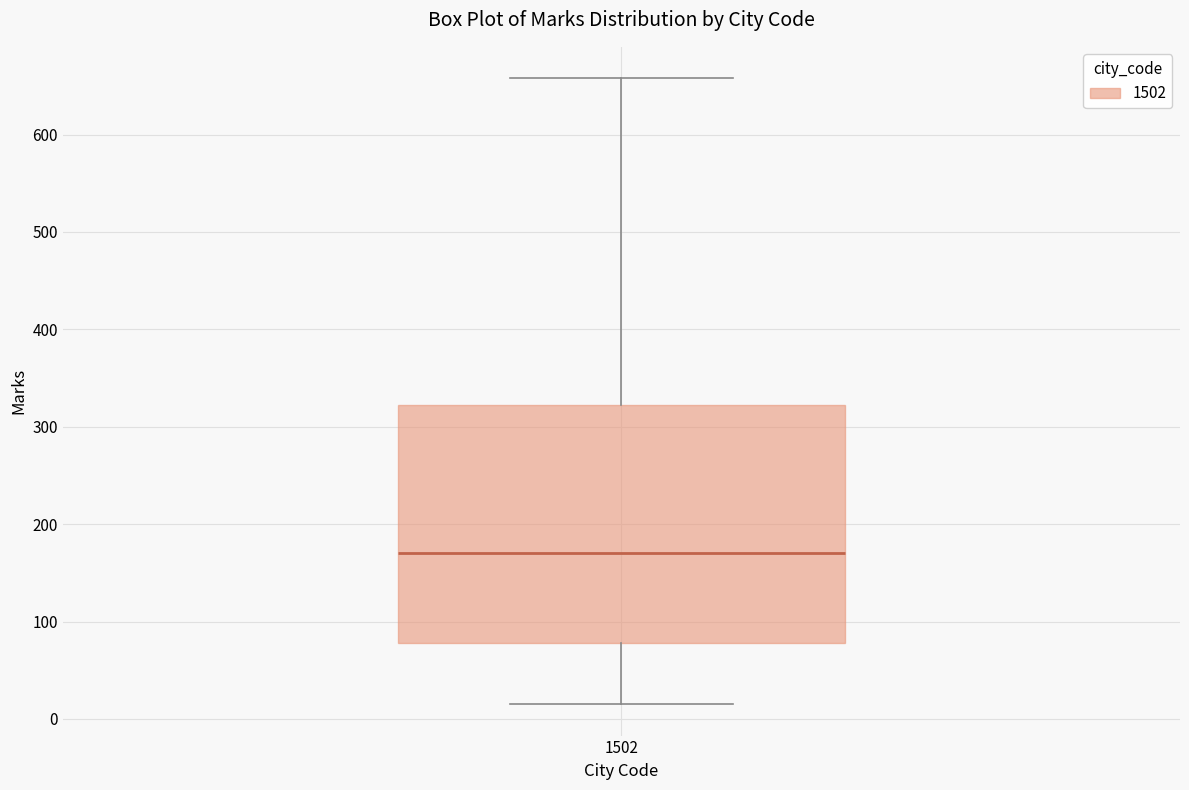

Transcribe this box plot: give where the median line is, the range the box spans, and where the two whiskers end, as read against the y-axis. The values are not printed on the chart, so give them approximately, as read against the axis.

median 170, box 80 to 320, whiskers 20 to 660